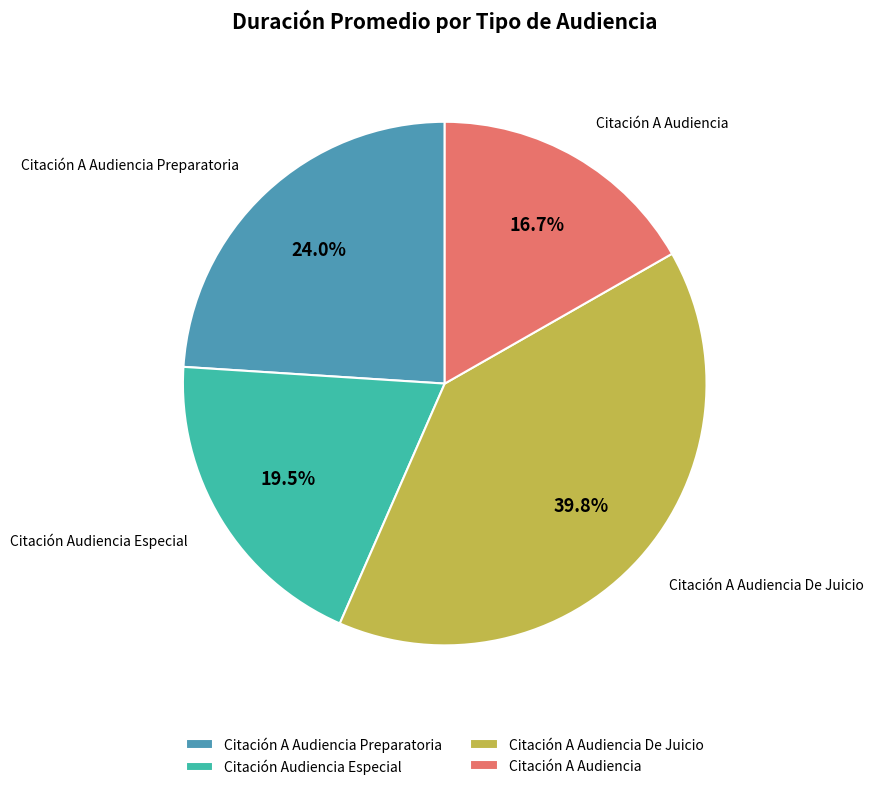

To the nearest percent, what is the combined percentage of Citación Audiencia Especial and Citación A Audiencia?

36%